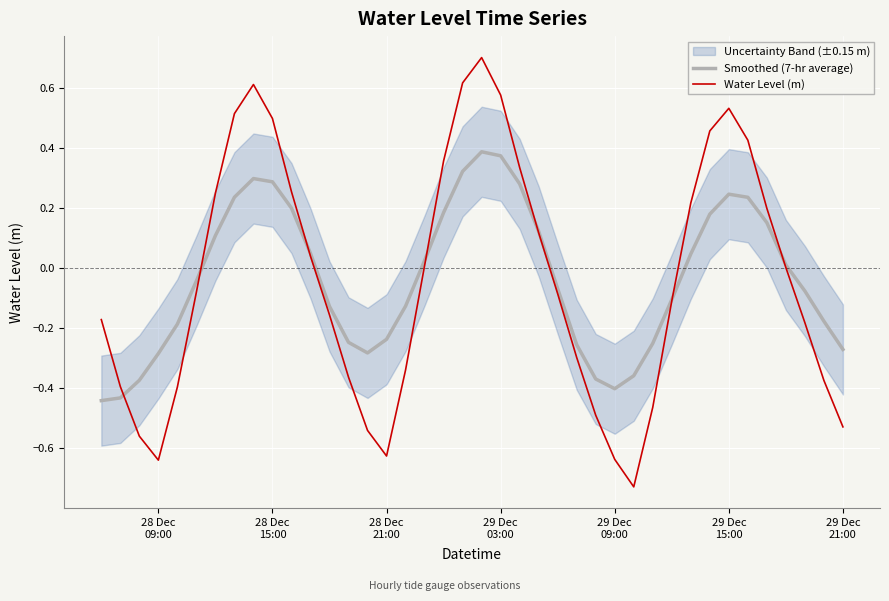

In Smoothed (7-hr average), how many points are higher than both neighbors (excluding endpoints)?

3